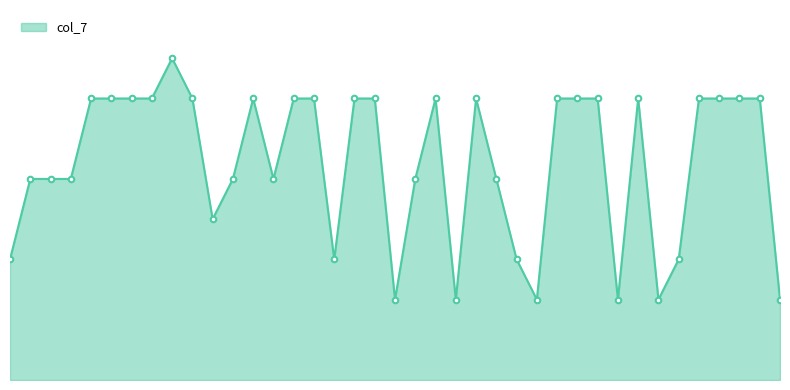

Does the chart have visible grid lines?

No